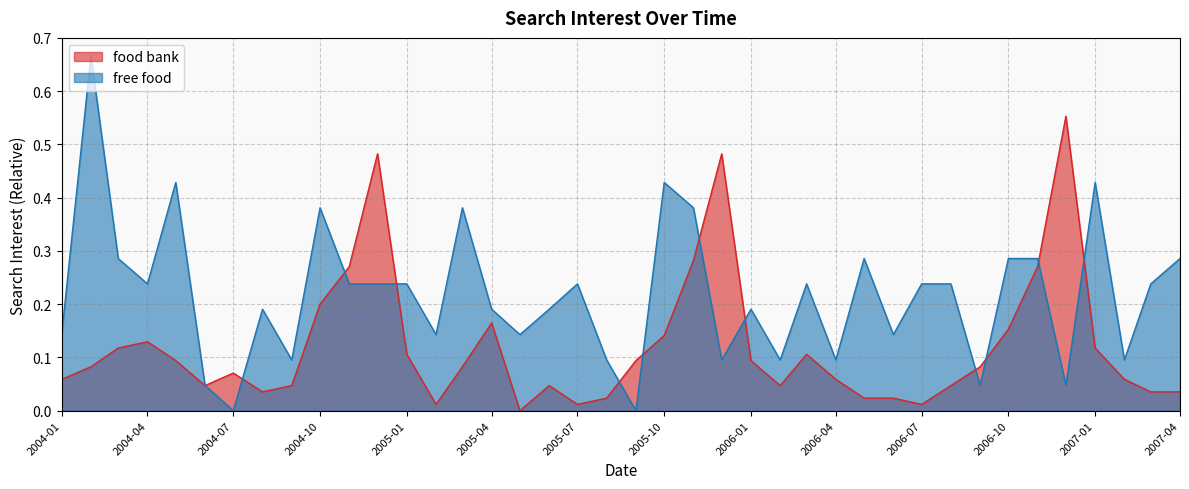

Between 2006-07-01 and 2006-08-01, which is larger?

2006-08-01